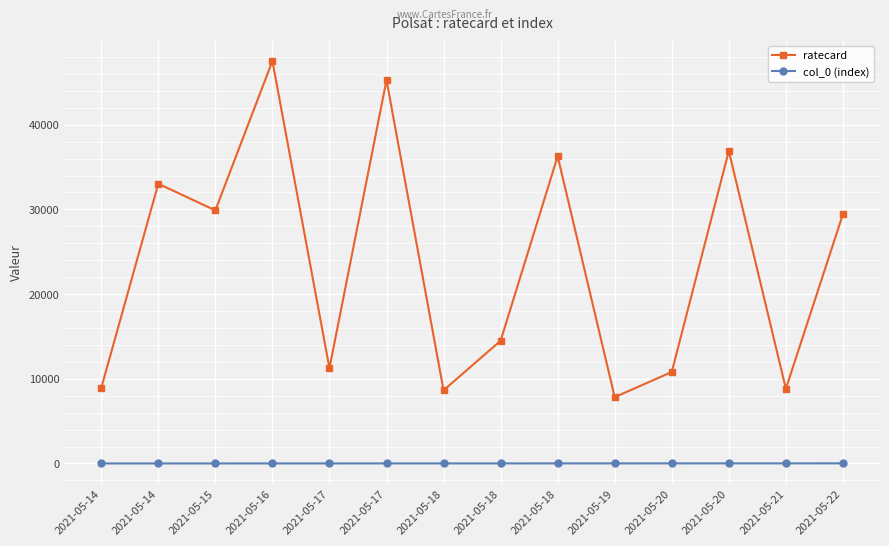

What is the total value across all series at 2021-05-18?

8646